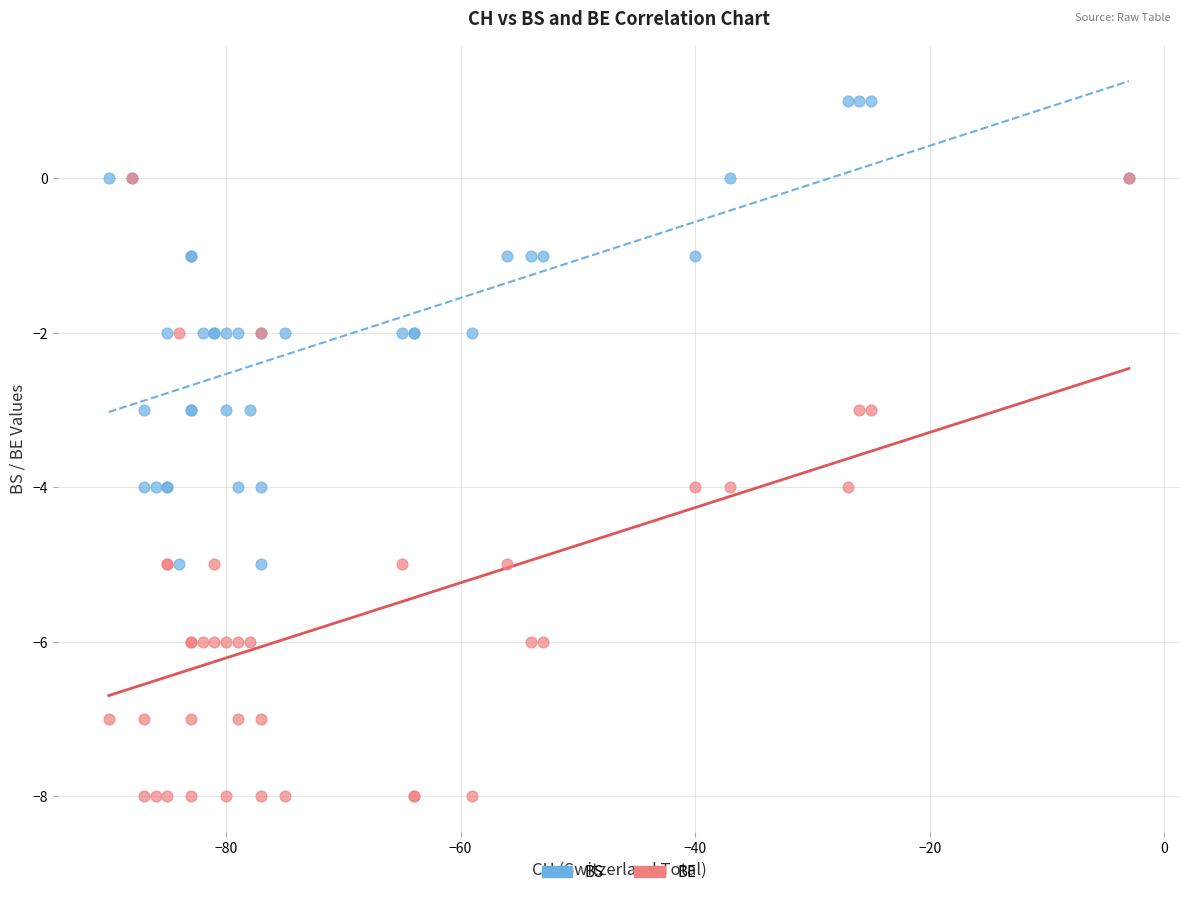

What are all the series names shown in the legend?

BS, BE